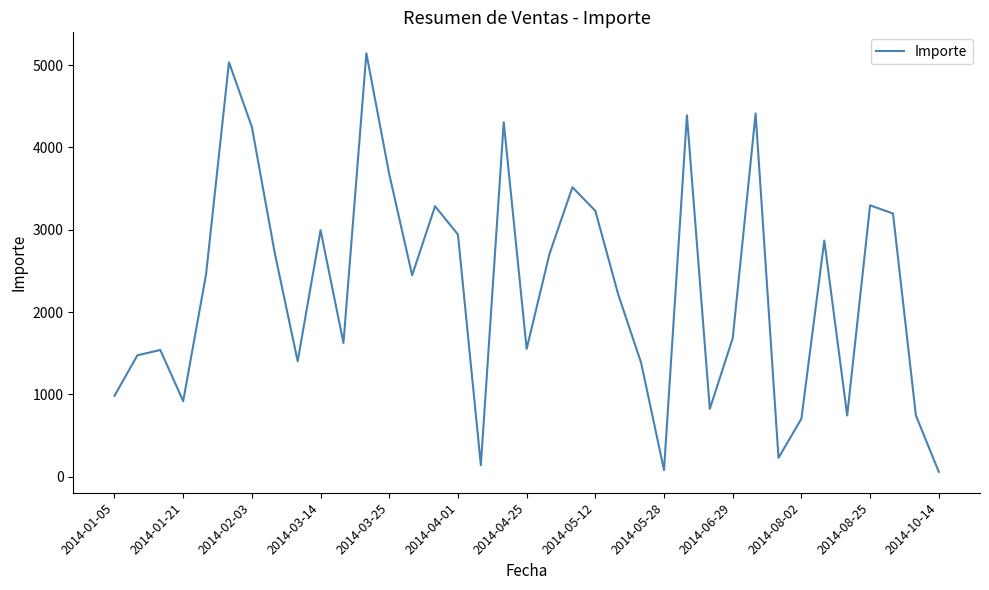

Does the chart have visible grid lines?

No